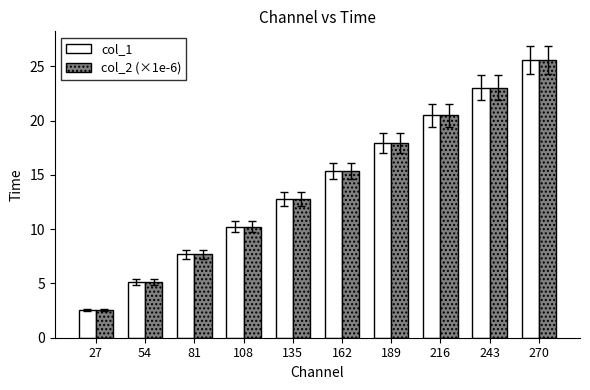

At which label does col_1 first exceed 15?

162